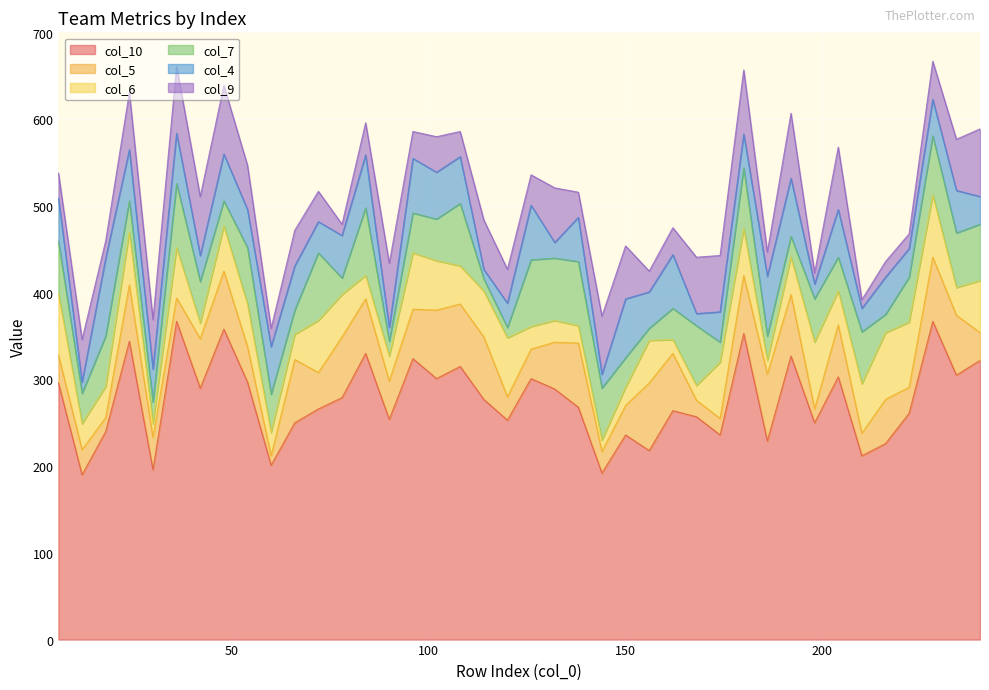

Which series has the widest spread of values?

col_10